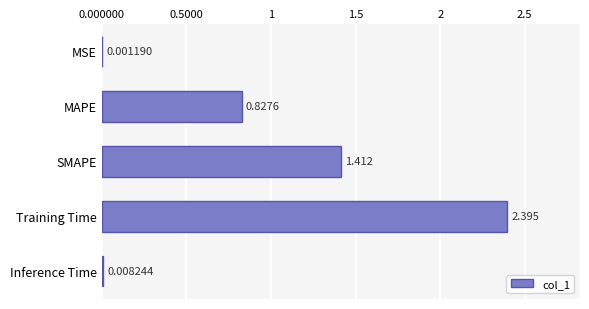

Between SMAPE and Inference Time, which is larger?

SMAPE